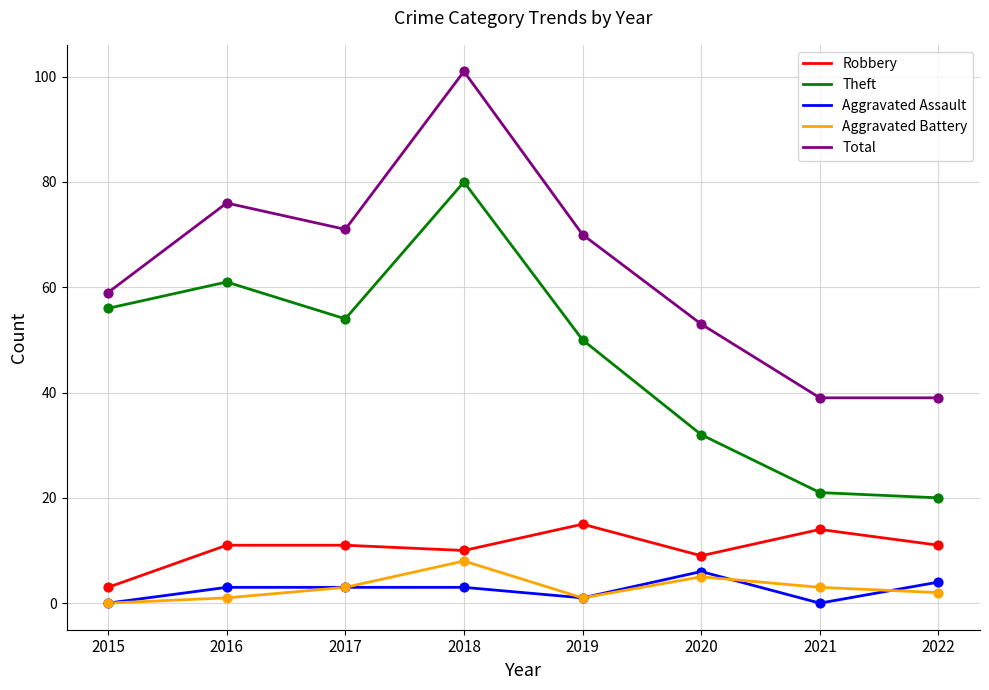

Which series has the largest range (max minus min)?

Total